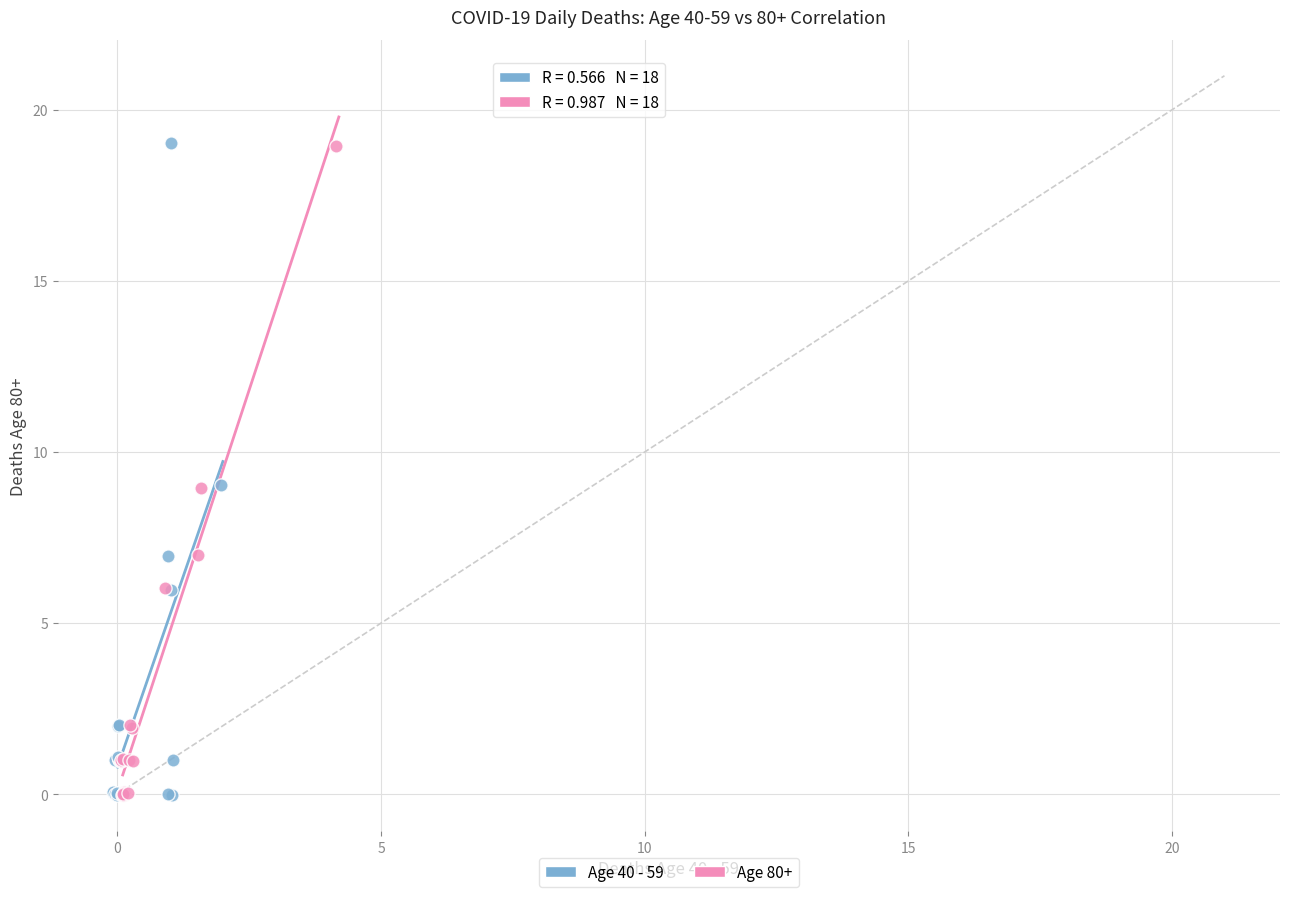

Which series has the widest spread of Y values?

Age 40 - 59